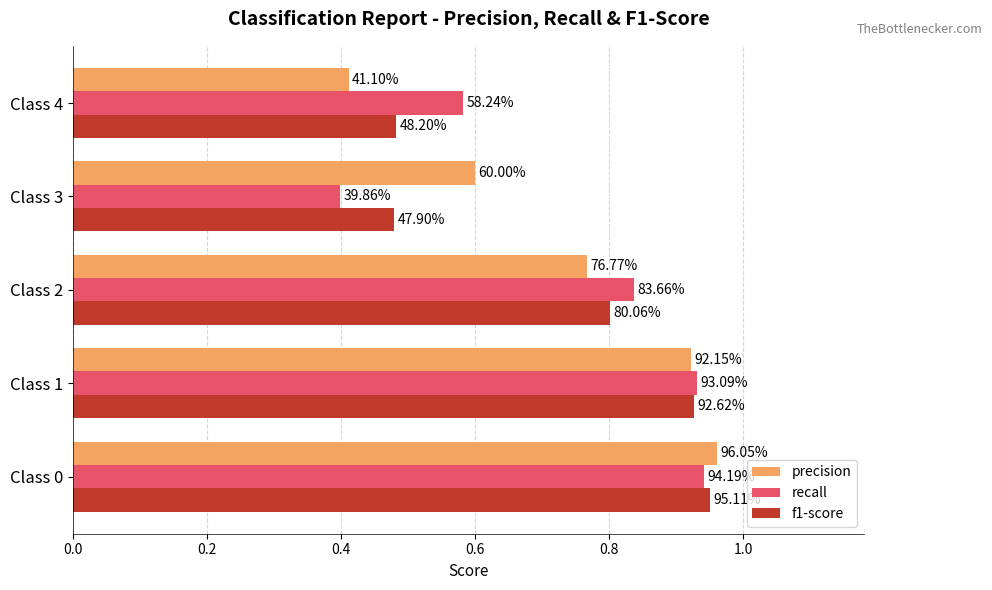

What are all the series names shown in the legend?

precision, recall, f1-score